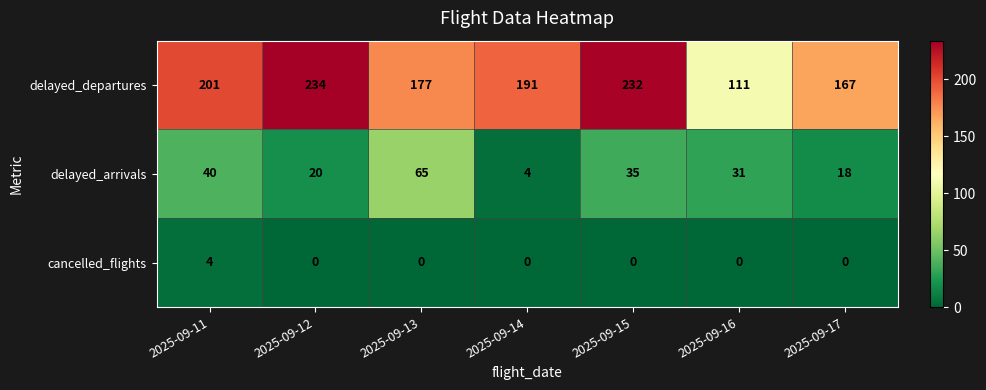

What is the difference between the second highest and minimum values in the delayed_arrivals series?

36